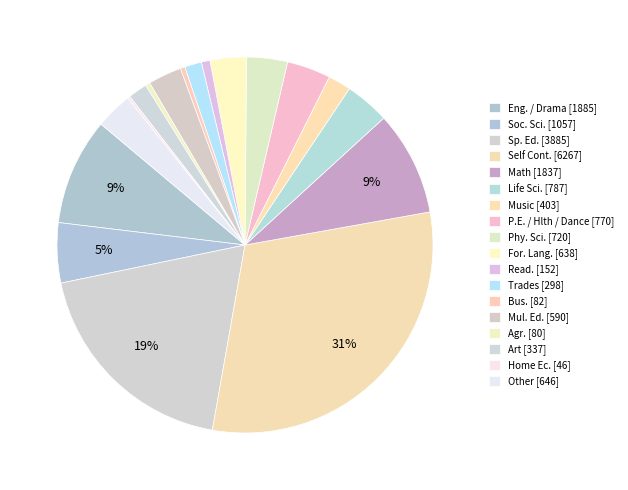

How many segments does this pie chart have?

18